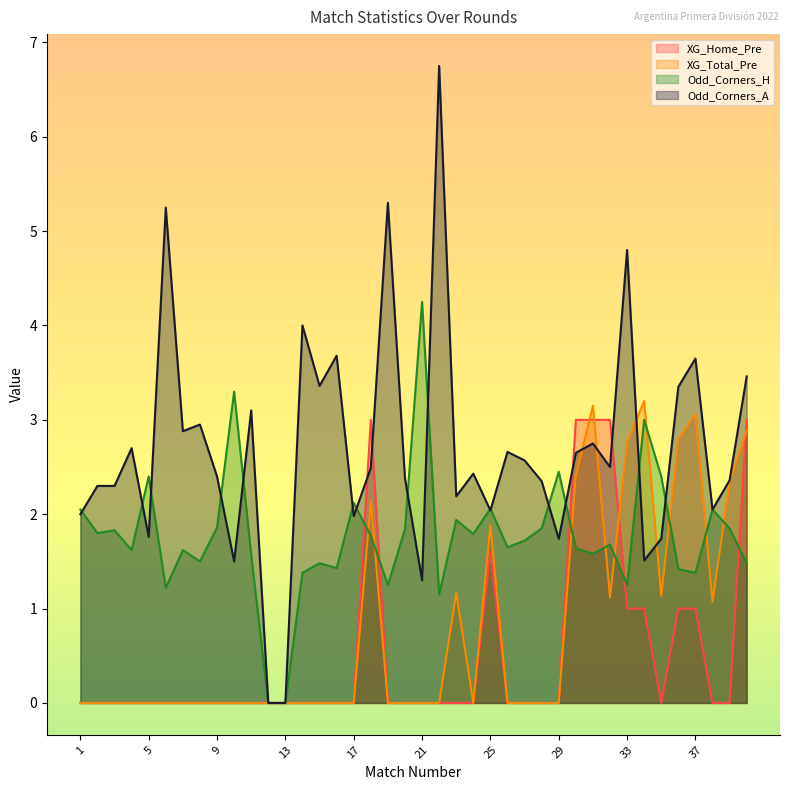

At how many categories does at least one series exceed 4?

5